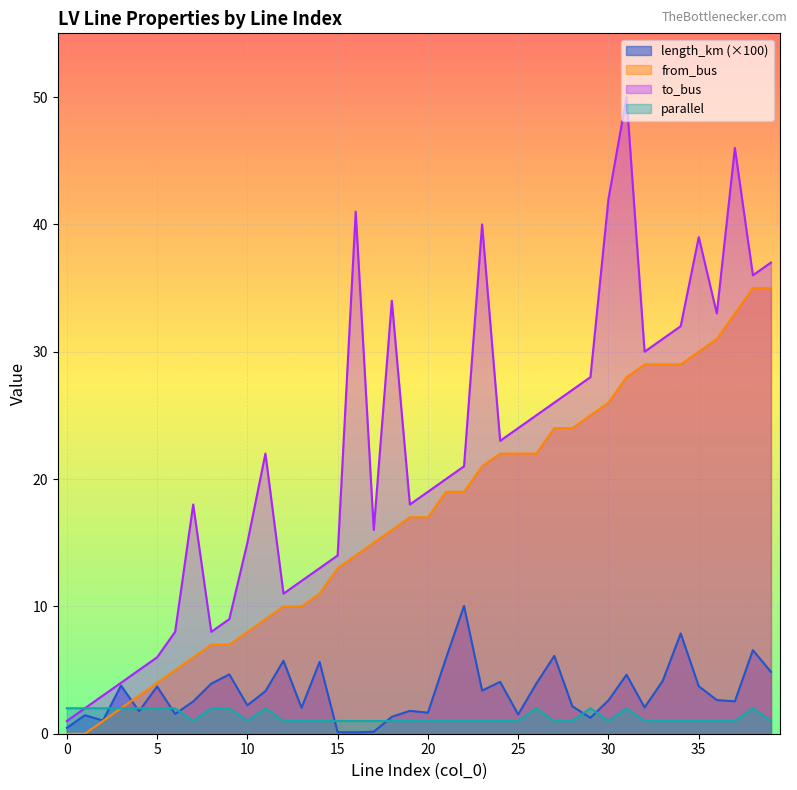

Count the number of data series in this chart.

4